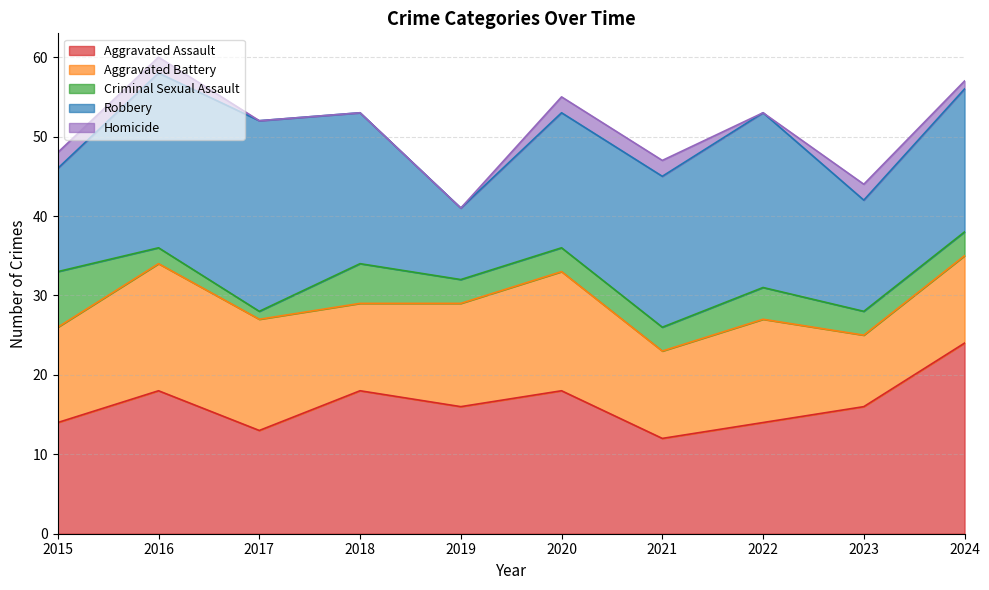

What is the approximate value of Robbery at 2016, to the nearest 10?

20